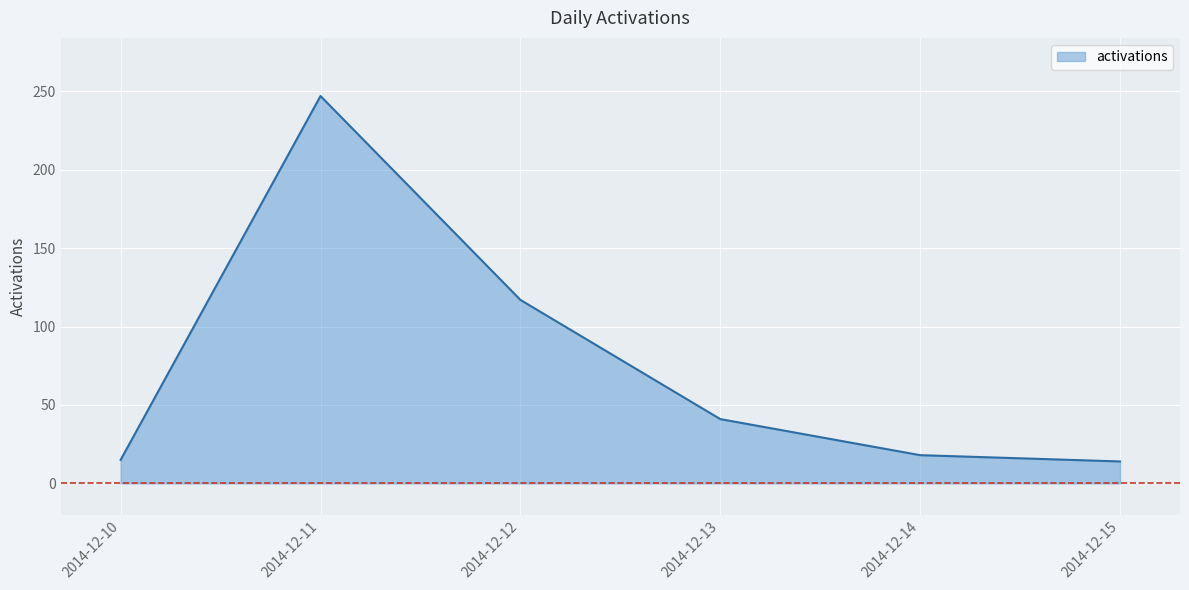

The chart shows a value of 157 at 2014-12-12. True or false?

False